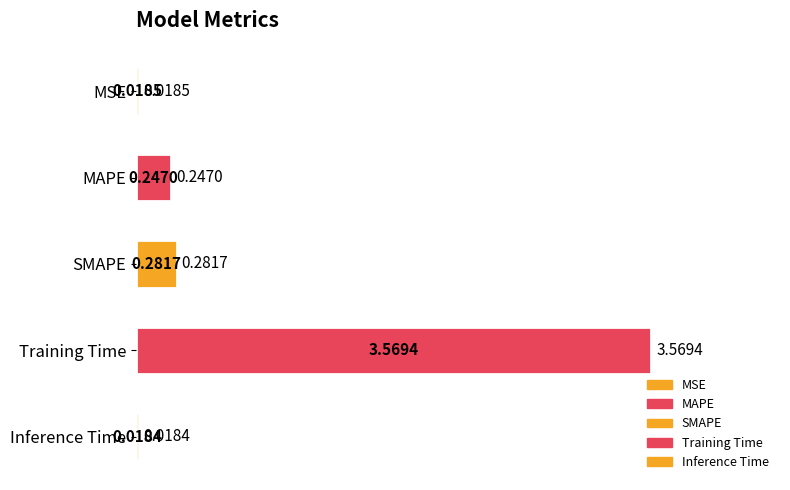

What is the average value?

0.8